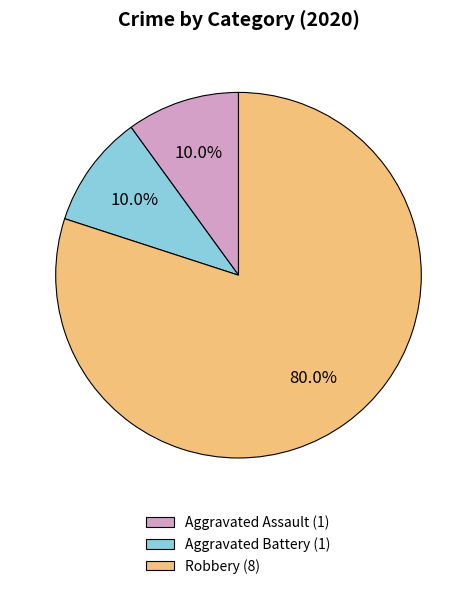

Is there a majority slice in this chart?

Yes